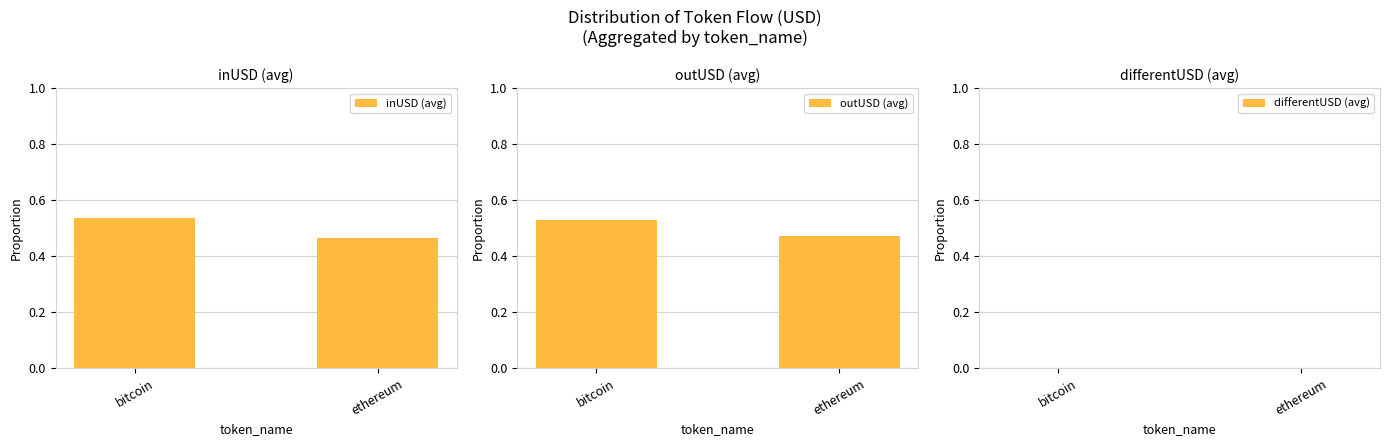

Is it true that outUSD (avg) equals 0.2 at bitcoin?

False